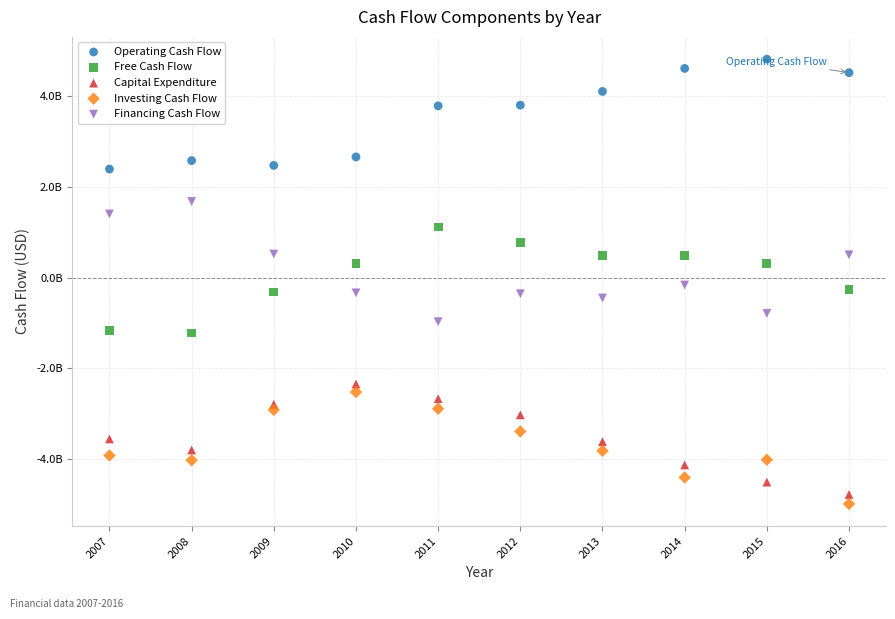

What are all the series names shown in the legend?

Operating Cash Flow, Free Cash Flow, Capital Expenditure, Investing Cash Flow, Financing Cash Flow